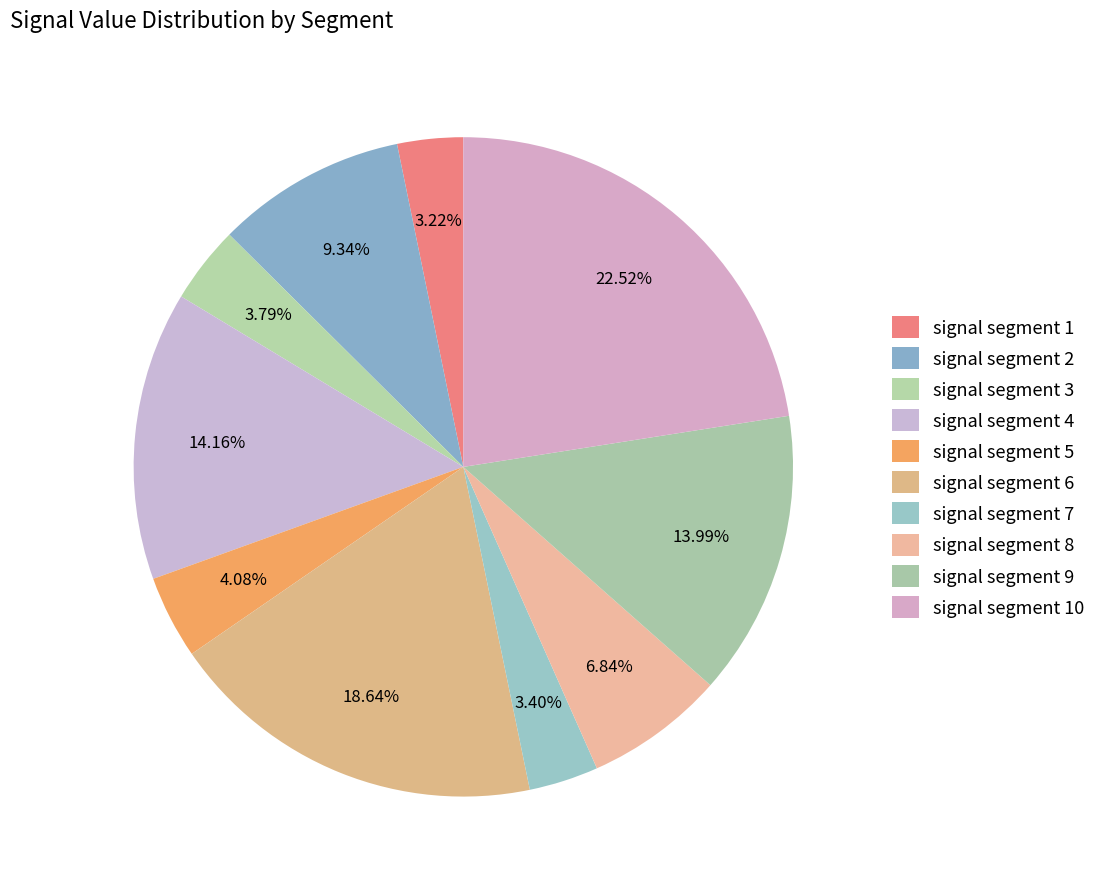

How many slices are in this pie chart?

10